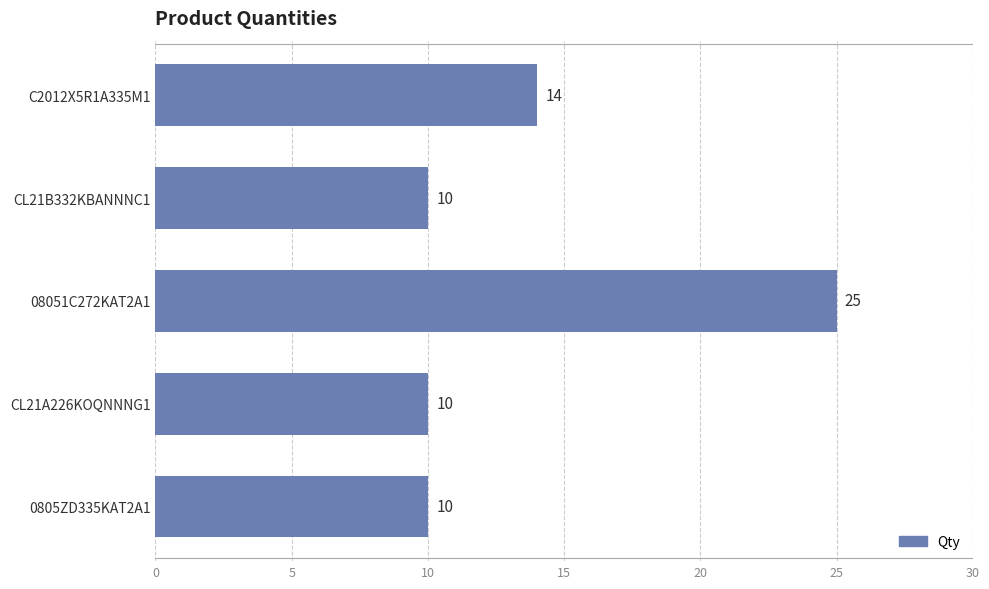

What is the difference between the maximum and minimum values?

15